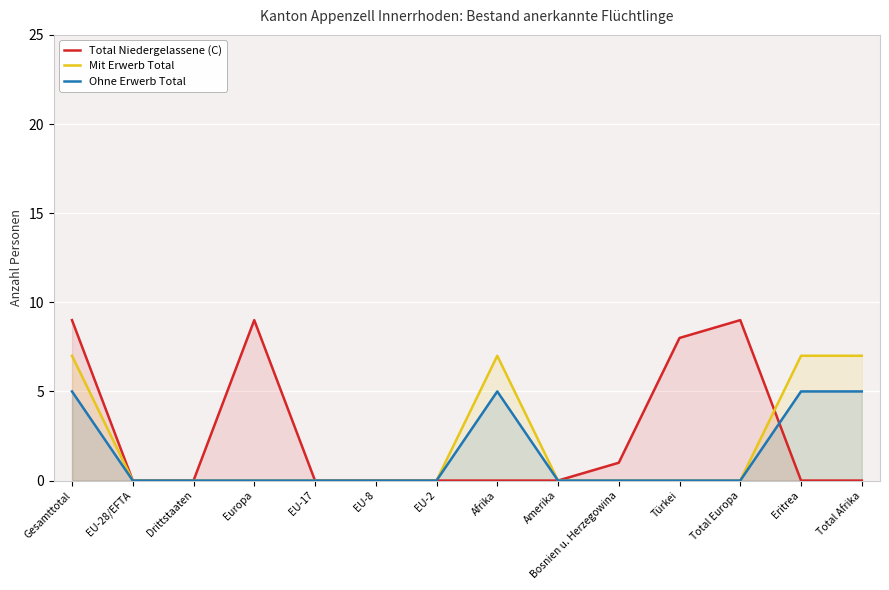

Reading left to right, transcribe all the data shown in this chart.

Total Niedergelassene (C): Gesamttotal=9	EU-28/EFTA=0	Drittstaaten=0	Europa=9	EU-17=0	EU-8=0	EU-2=0	Afrika=0	Amerika=0	Bosnien u. Herzegowina=1	Türkei=8	Total Europa=9	Eritrea=0	Total Afrika=0
Mit Erwerb Total: Gesamttotal=7	EU-28/EFTA=0	Drittstaaten=0	Europa=0	EU-17=0	EU-8=0	EU-2=0	Afrika=7	Amerika=0	Bosnien u. Herzegowina=0	Türkei=0	Total Europa=0	Eritrea=7	Total Afrika=7
Ohne Erwerb Total: Gesamttotal=5	EU-28/EFTA=0	Drittstaaten=0	Europa=0	EU-17=0	EU-8=0	EU-2=0	Afrika=5	Amerika=0	Bosnien u. Herzegowina=0	Türkei=0	Total Europa=0	Eritrea=5	Total Afrika=5